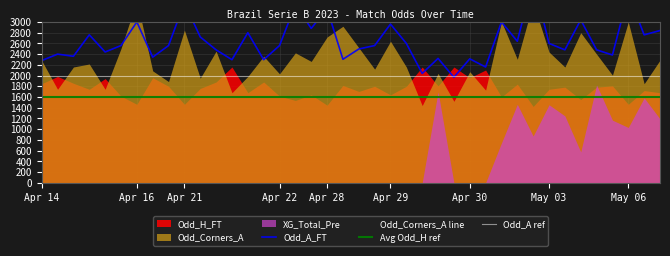

What is the highest value of the Odd_A_FT series?

3800.0